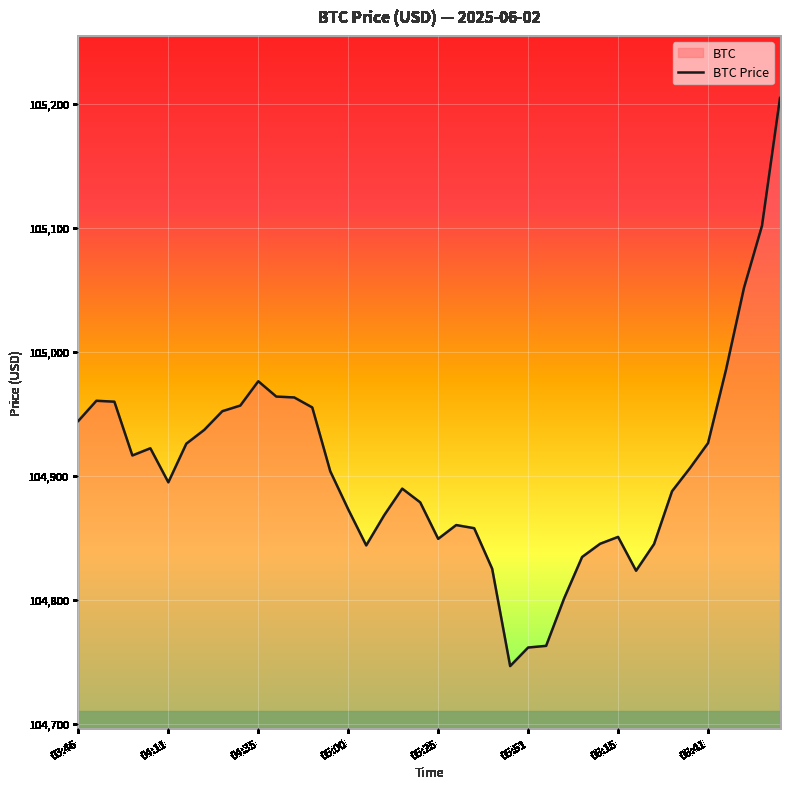

How many values exceed 104903?

20